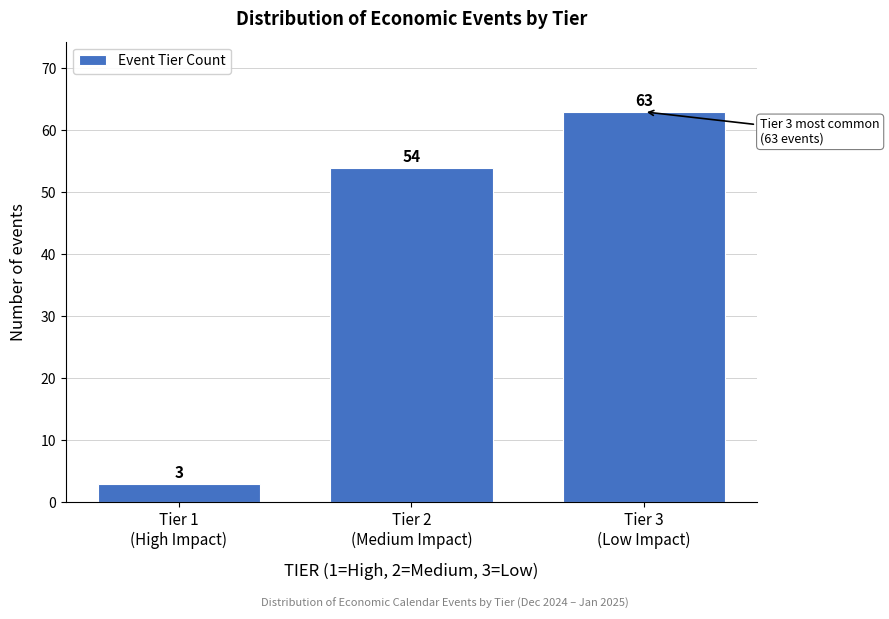

Reading right to left, transcribe all the data shown in this chart.

63	54	3